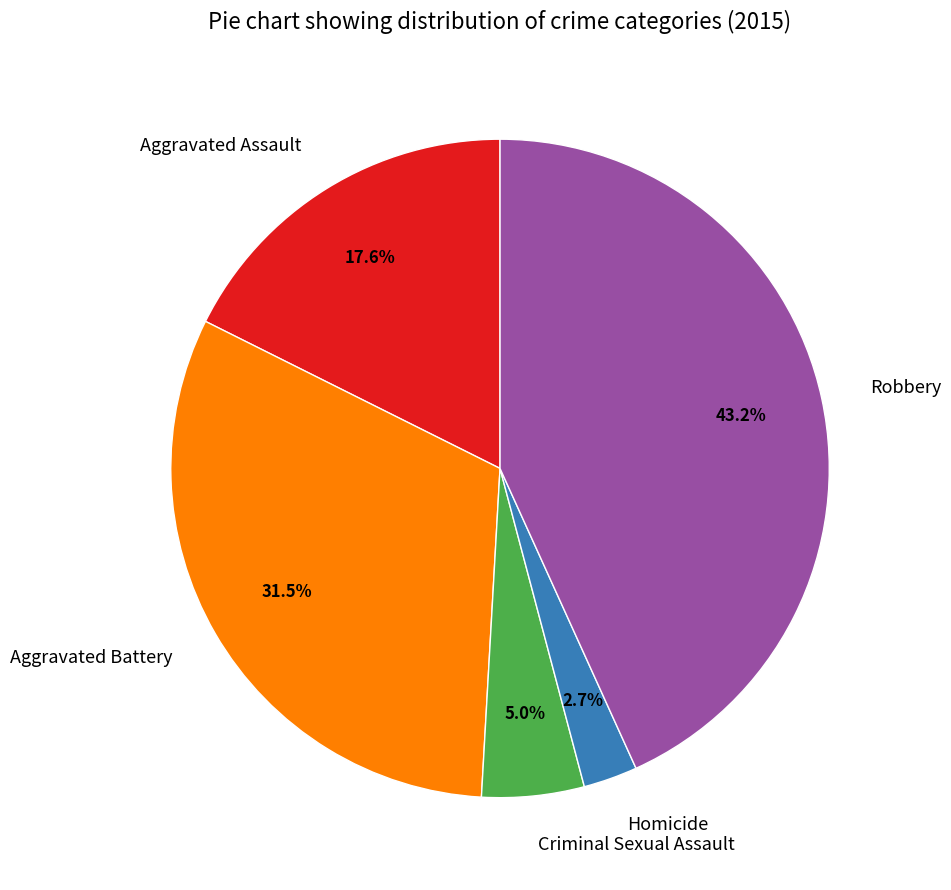

Do Homicide and Aggravated Battery together represent more than half of the pie?

No